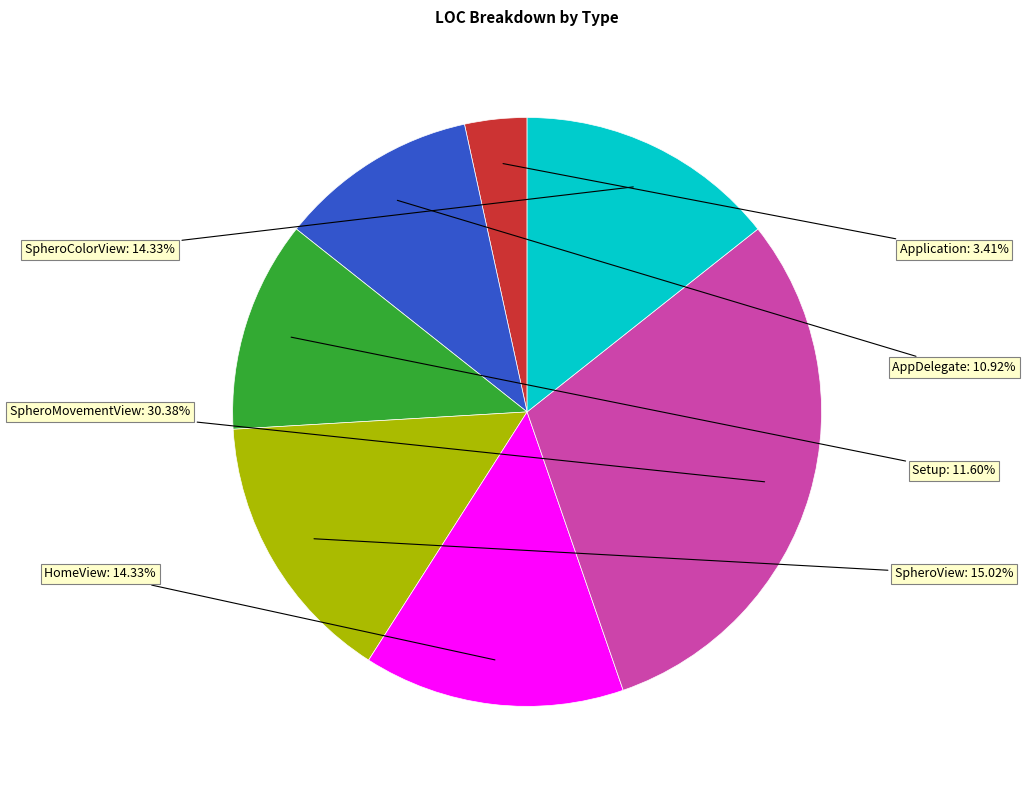

Is there a majority slice in this chart?

No